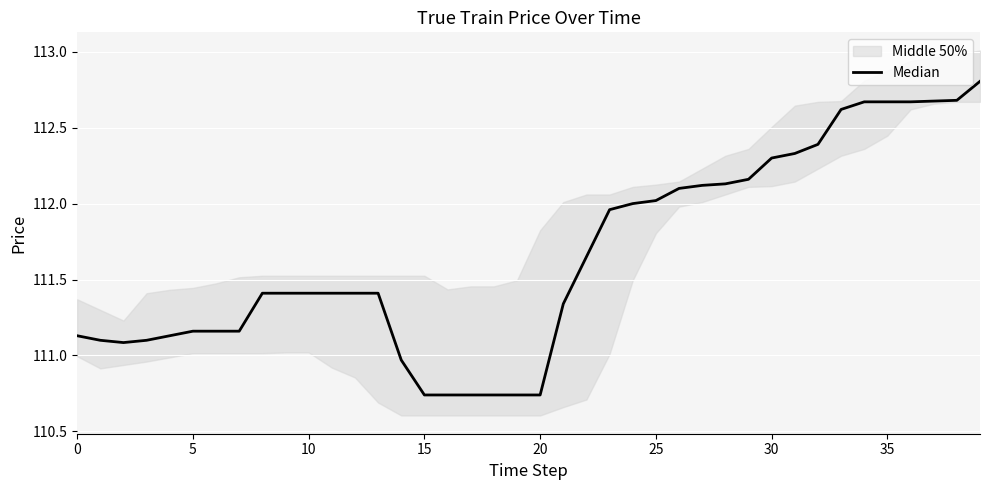

Is it true that the value at 15 is 110.7?

True